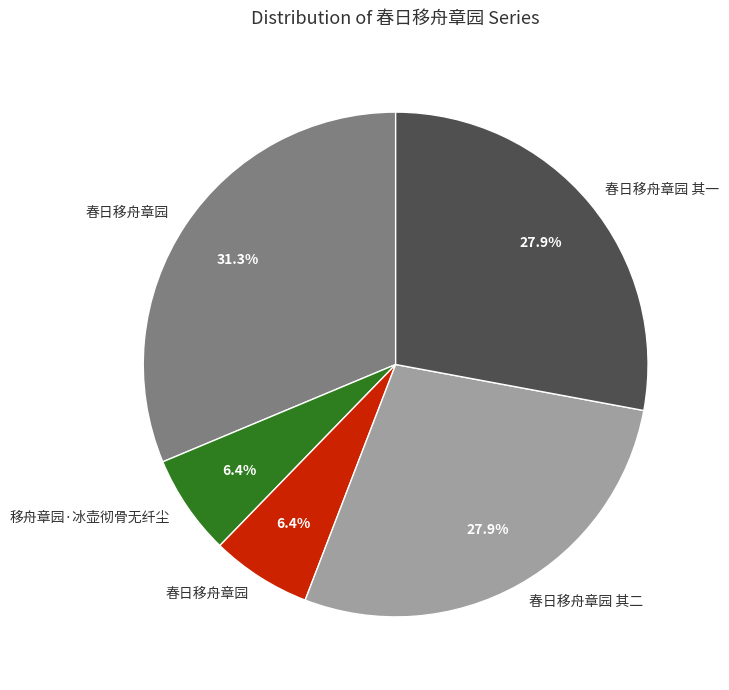

Is there a majority slice in this chart?

No